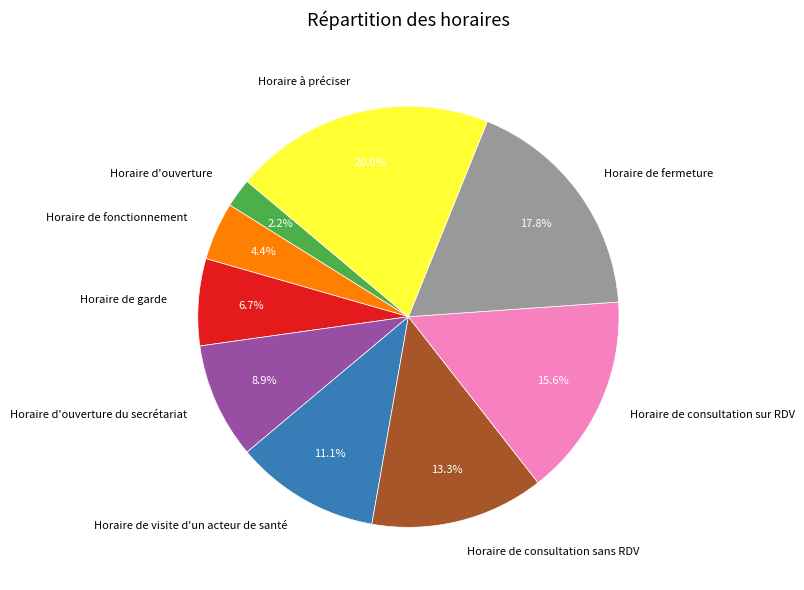

To the nearest percent, what is the combined percentage of Horaire de visite d'un acteur de santé and Horaire de consultation sur RDV?

27%